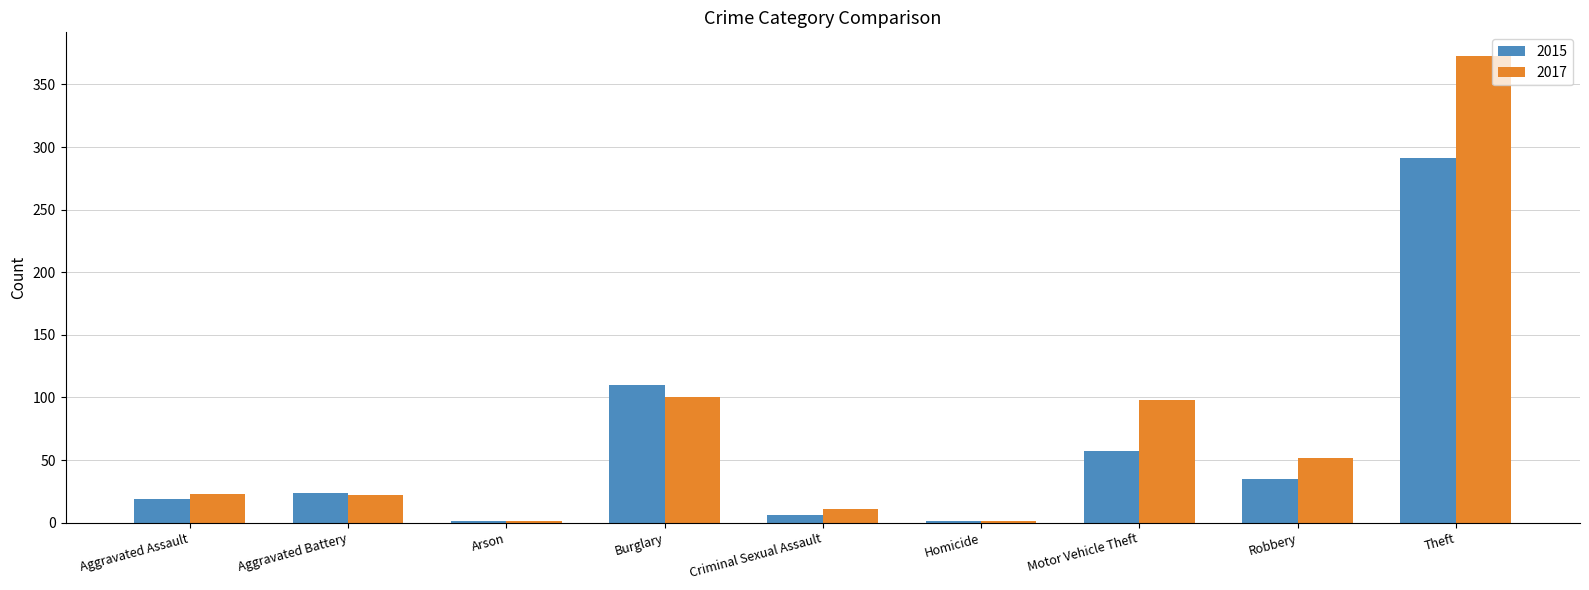

Which label corresponds to the largest value in the chart?

Theft